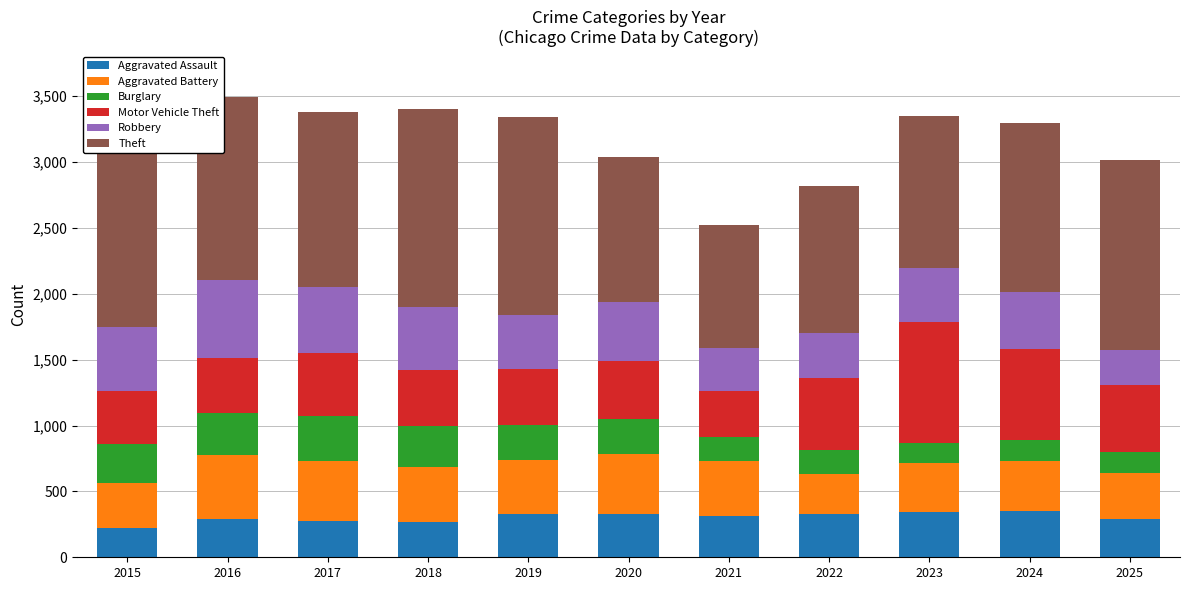

Are the bars horizontal?

No